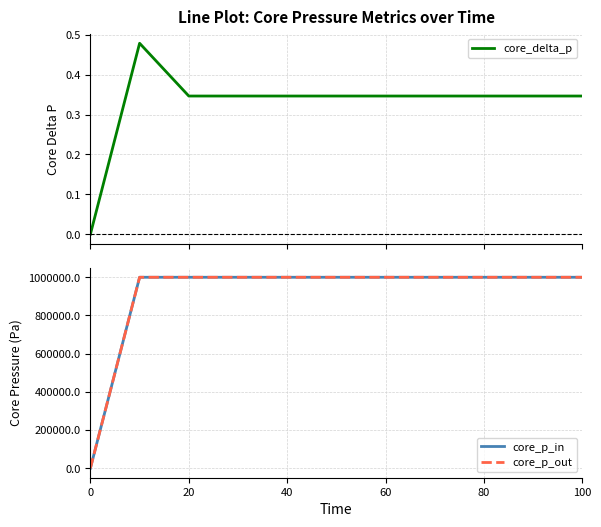

The core_p_out series shows 1000000.0 at 80. True or false?

True